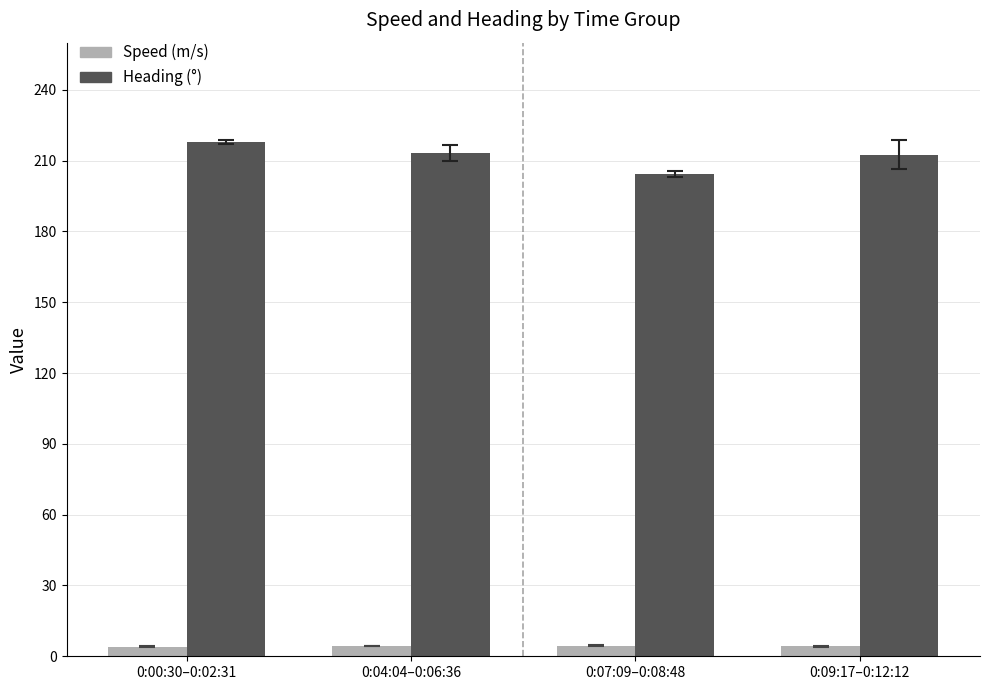

Count the Speed (m/s) values in the range 4 to 5.

4